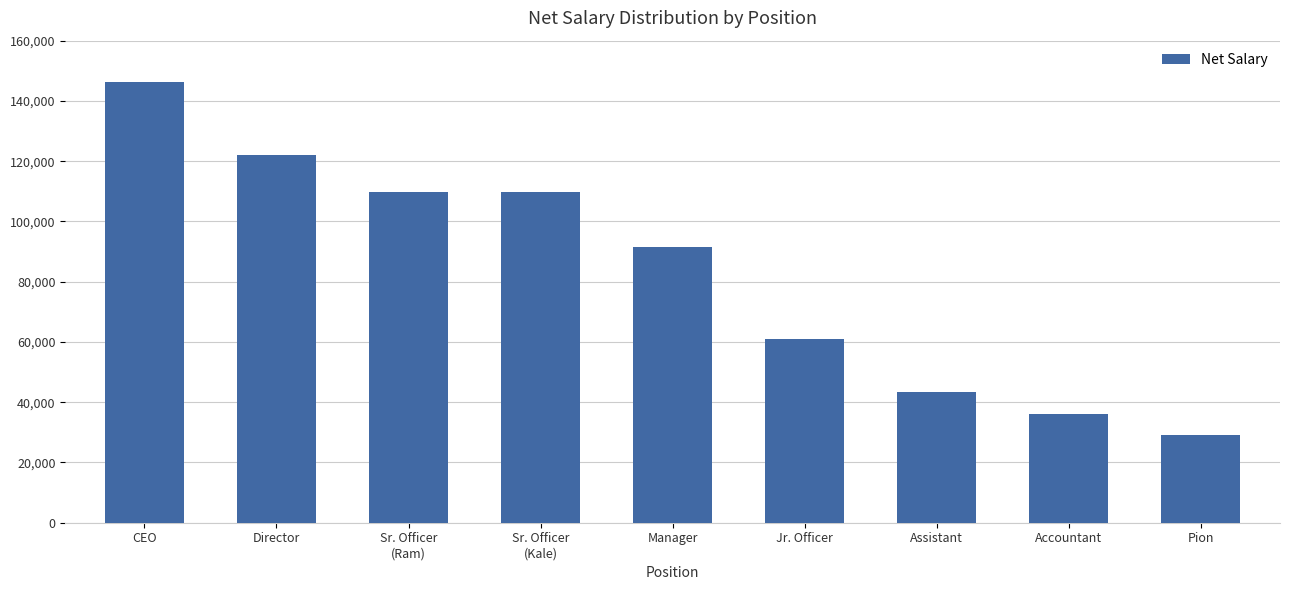

Is it true that the value at Sr. Officer
(Ram) is 109800?

True